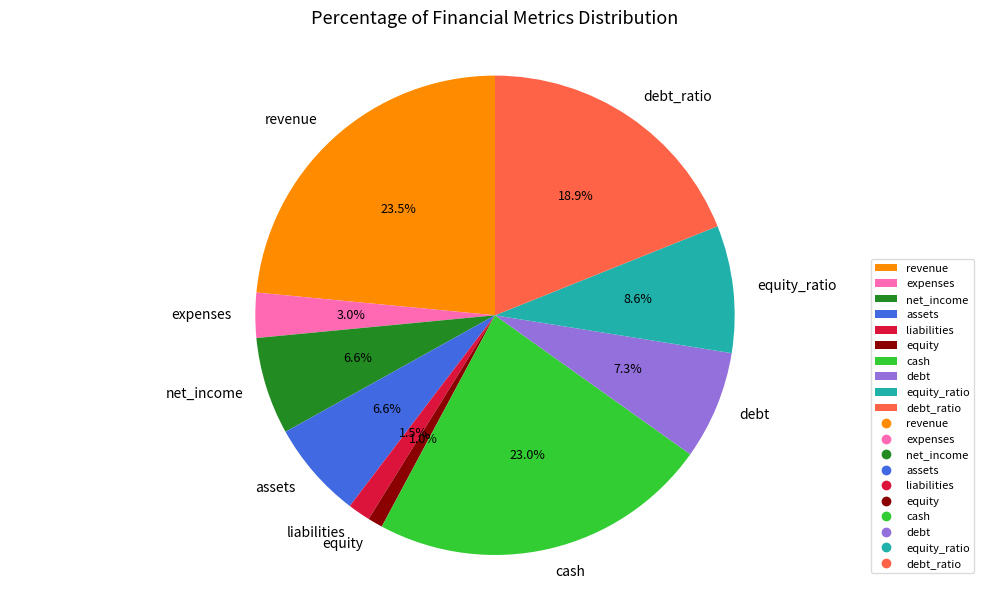

Is there any slice that represents more than half of the pie?

No